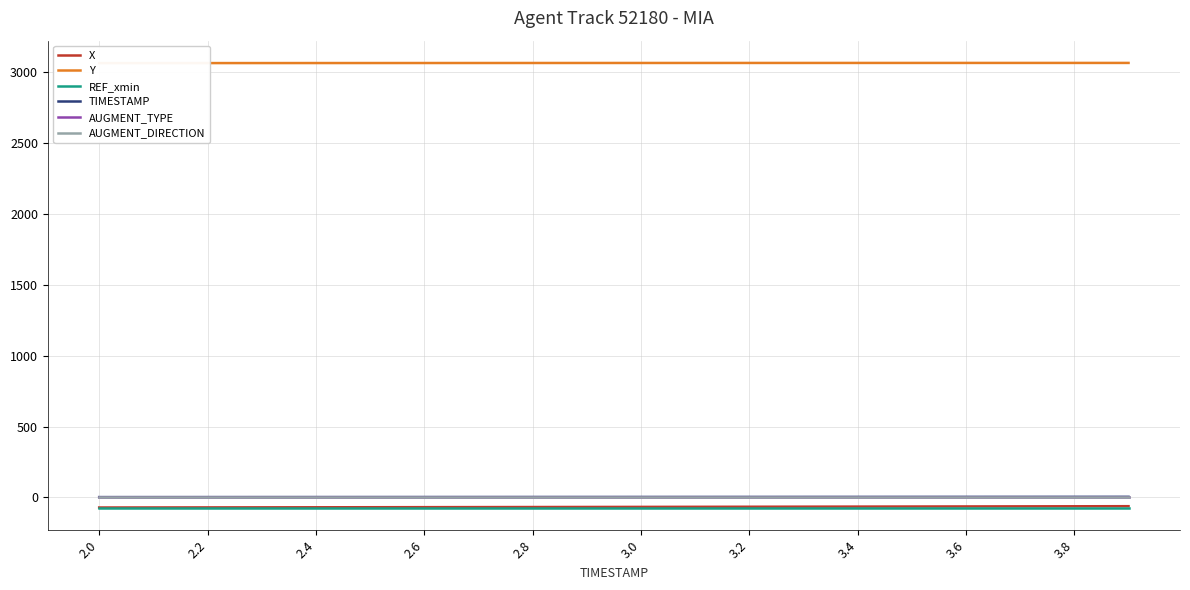

True or false: X and Y intersect in this chart.

False